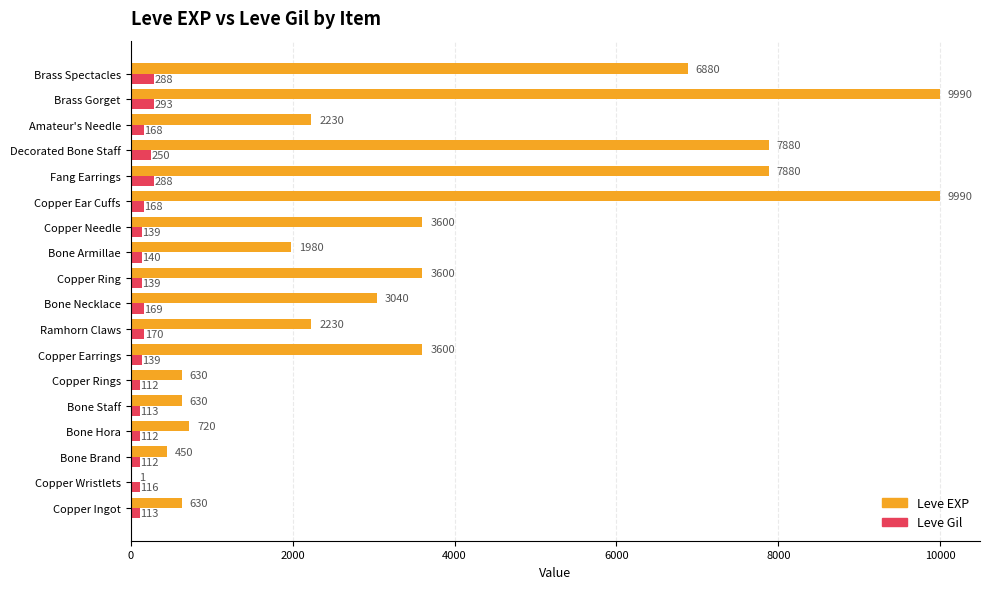

The value of Leve EXP at Copper Needle is 3600. True or false?

True